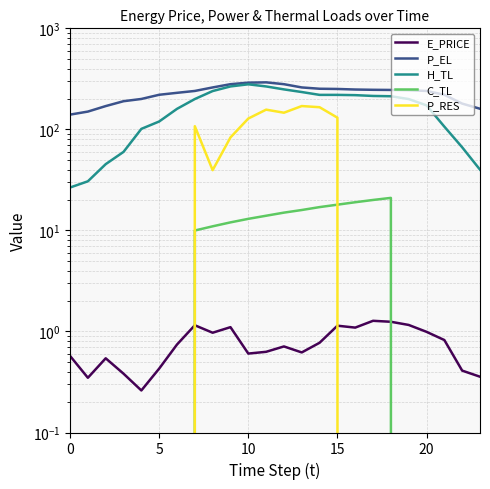

Rank the series by their maximum value, from highest to lowest.

P_EL, H_TL, P_RES, C_TL, E_PRICE